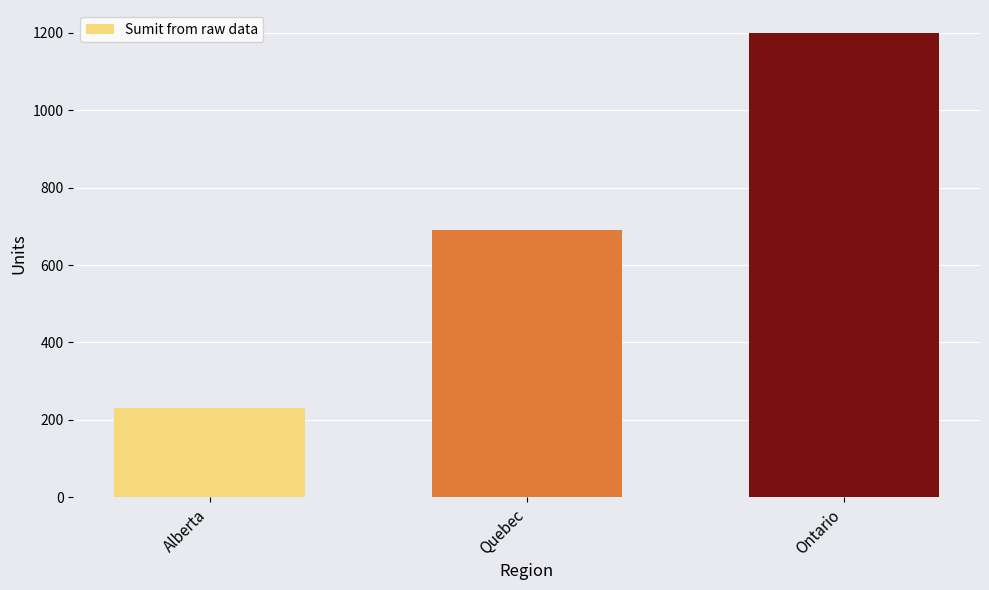

What position from the left is Quebec?

2